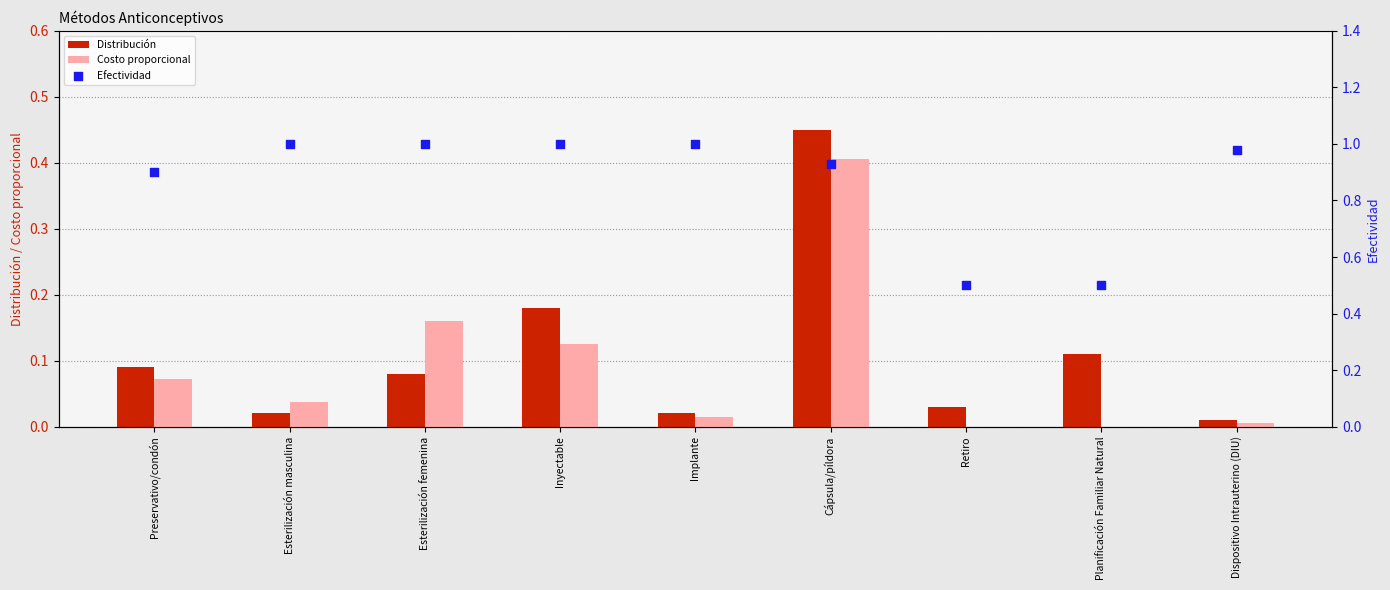

At which category is the sum across all series the highest?

Cápsula/píldora